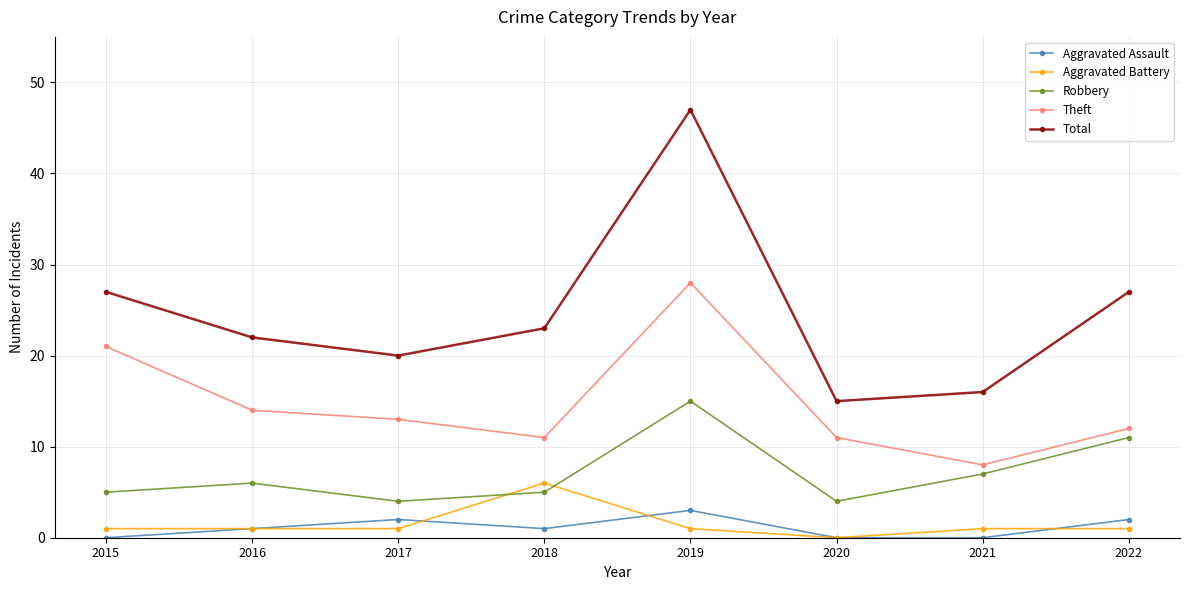

Reading left to right, list all the values displayed in this chart.

Aggravated Assault: 2015=0	2016=1	2017=2	2018=1	2019=3	2020=0	2021=0	2022=2
Aggravated Battery: 2015=1	2016=1	2017=1	2018=6	2019=1	2020=0	2021=1	2022=1
Robbery: 2015=5	2016=6	2017=4	2018=5	2019=15	2020=4	2021=7	2022=11
Theft: 2015=21	2016=14	2017=13	2018=11	2019=28	2020=11	2021=8	2022=12
Total: 2015=27	2016=22	2017=20	2018=23	2019=47	2020=15	2021=16	2022=27